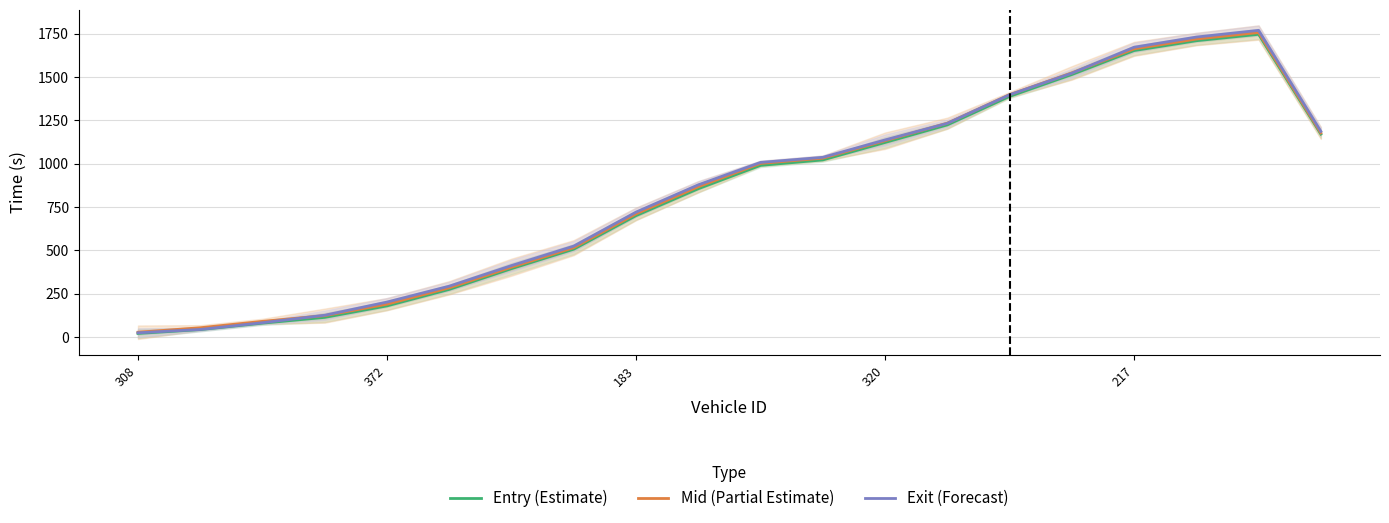

Which series changed the most between 5 and 15?

Mid (Partial Estimate)